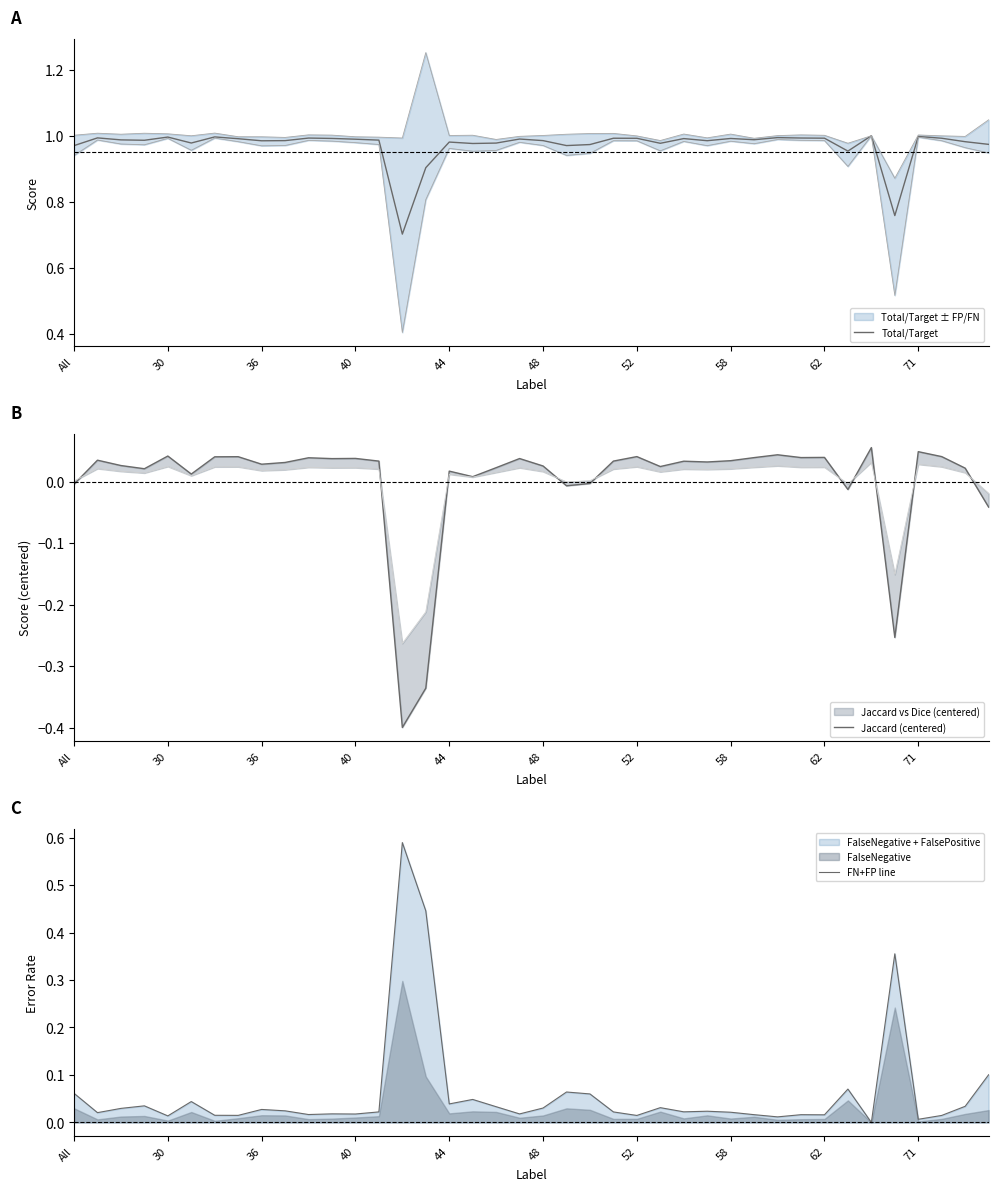

List the series in order of their peak value, lowest first.

Jaccard (centered), FN+FP line, Total/Target